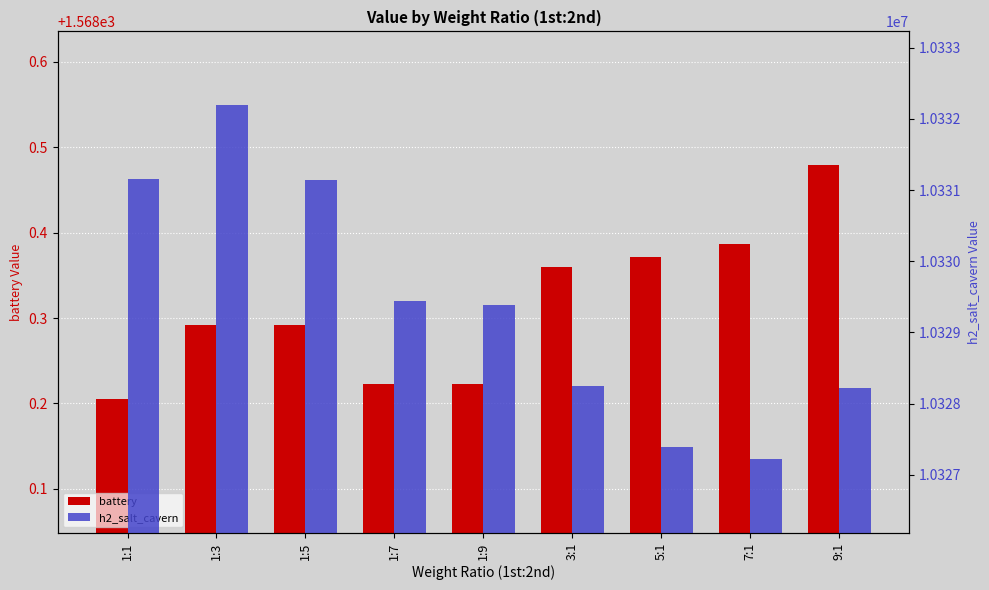

Between 1:9 and 5:1, which is larger?

5:1